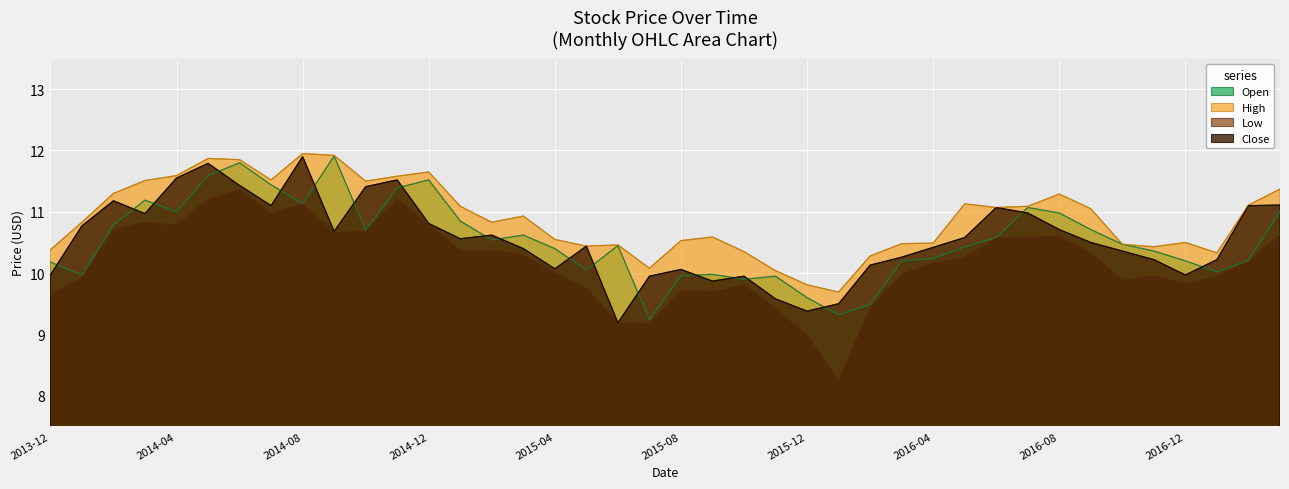

True or false: High and Close cross at least once.

False